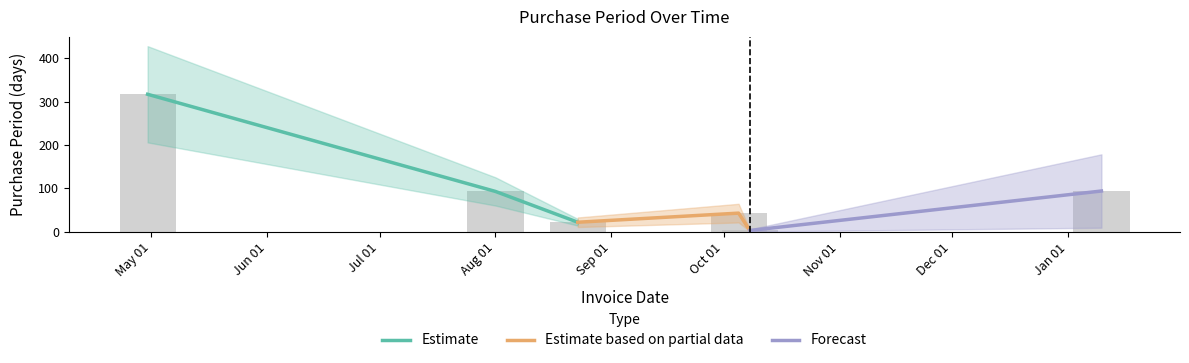

What is the difference between the maximum and minimum values?

314